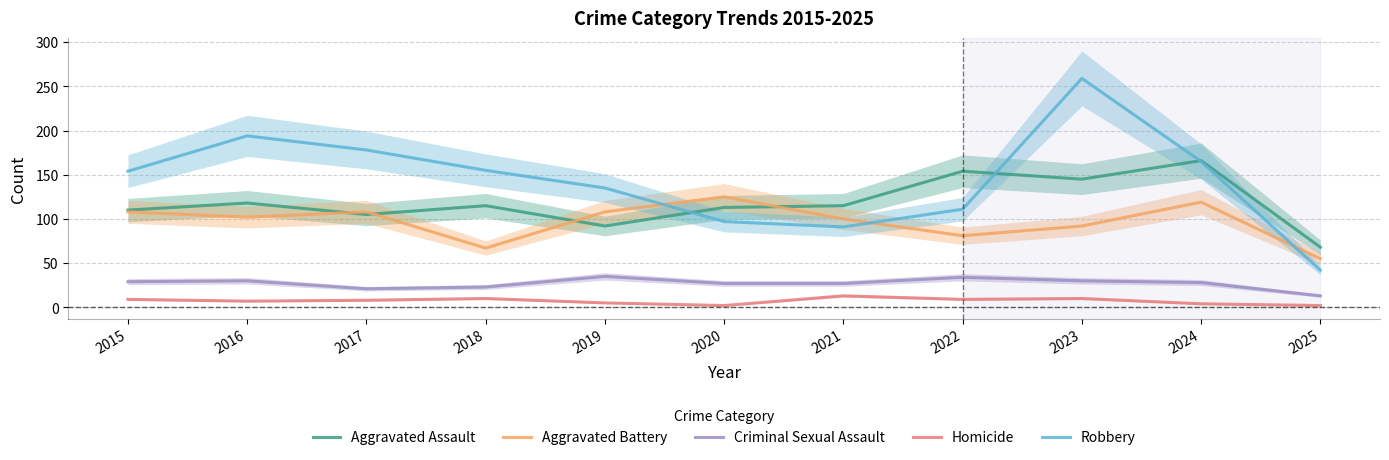

Which has a higher value, 2017 or 2019?

2017